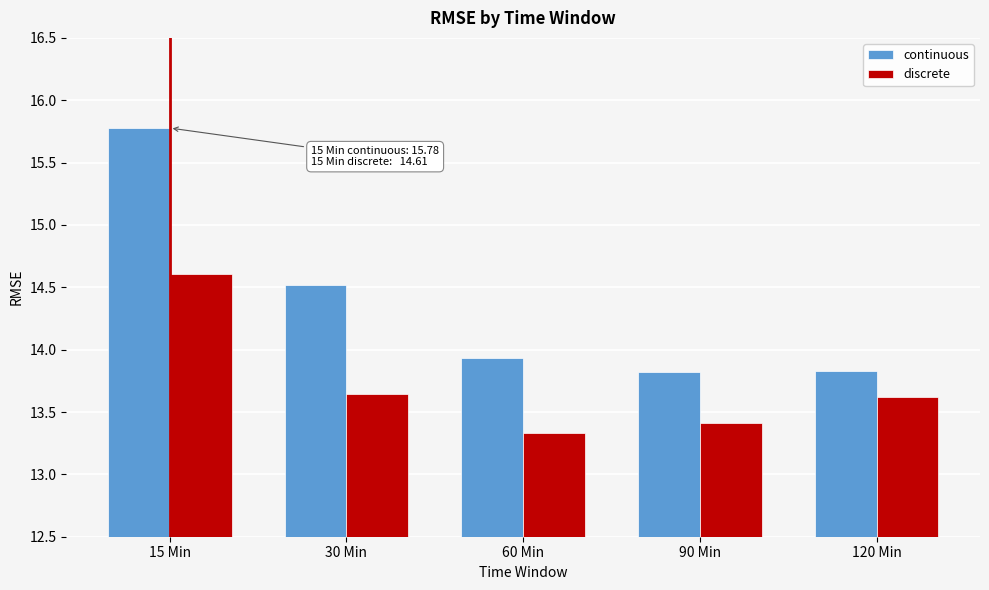

Rank the series at 60 Min from highest to lowest value.

continuous, discrete